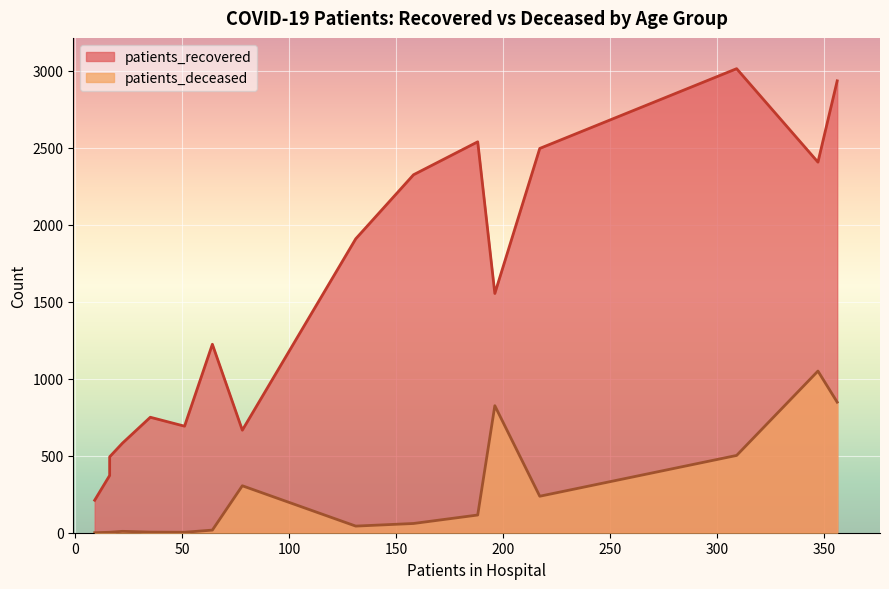

List the series in order of their peak value, lowest first.

patients_deceased, patients_recovered